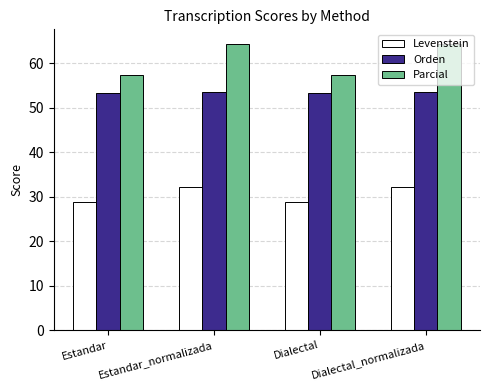

Which series has the largest total across all categories?

Parcial